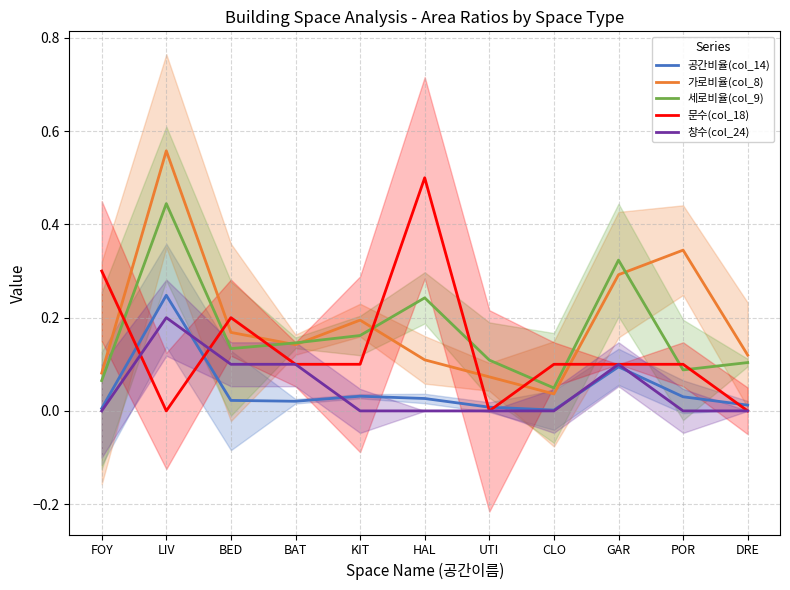

What position from the right is UTI?

5